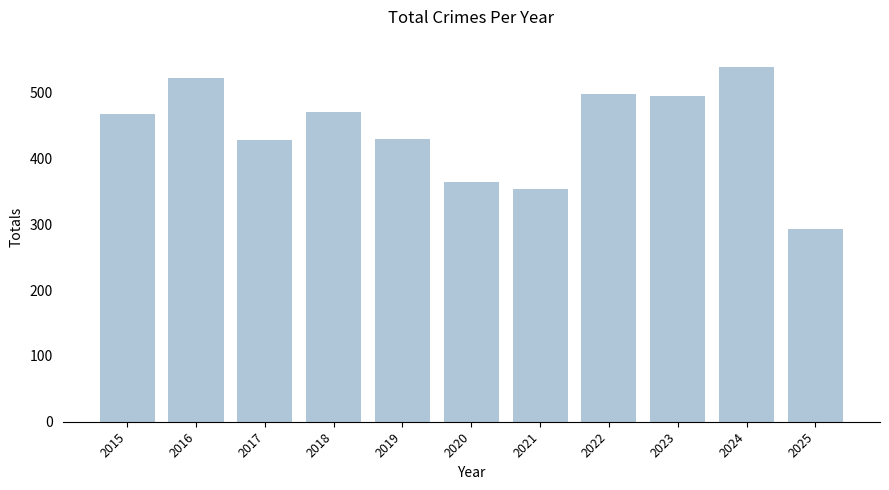

Read the value at 2019.

429